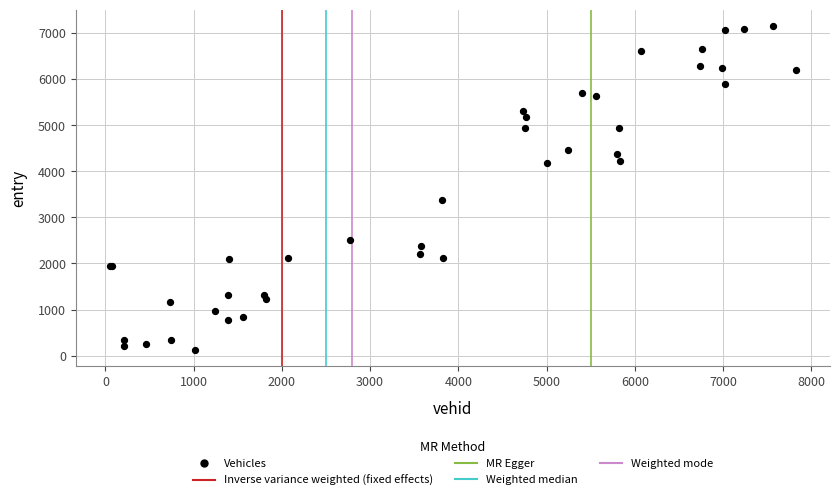

What Y value in the scatter plot is closest to 3639?

3385.3